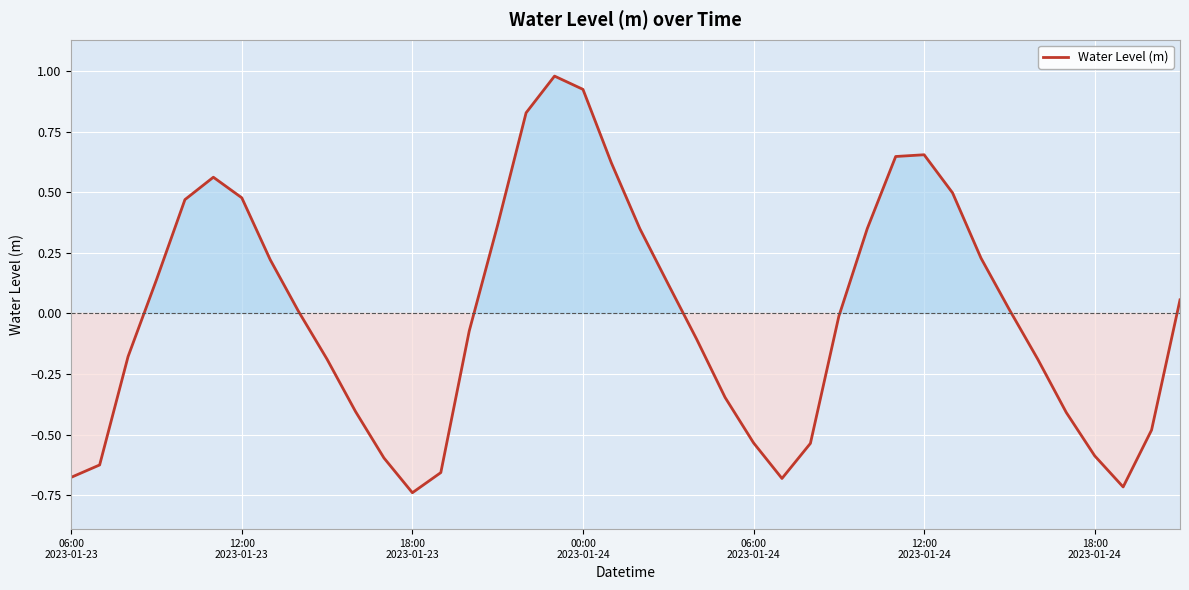

What is the difference between the maximum and minimum values?

1.7